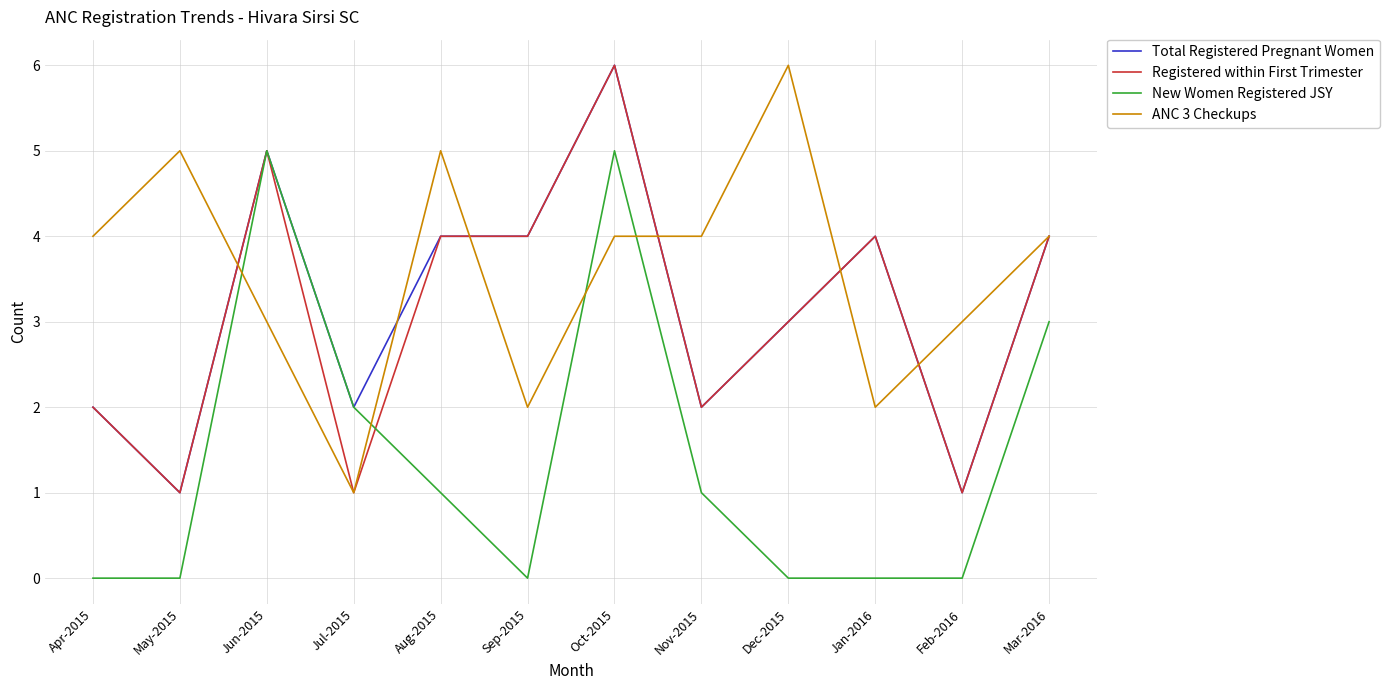

The Total Registered Pregnant Women series shows 4 at Mar-2016. True or false?

True